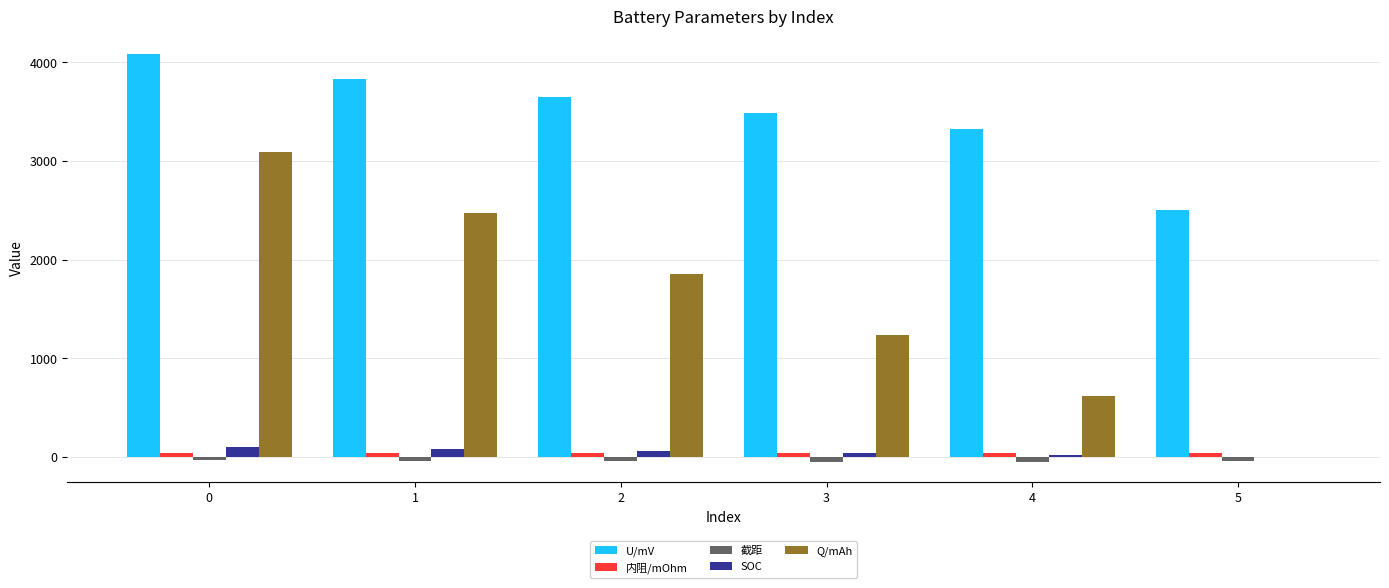

The Q/mAh series shows 2762.1 at 2. True or false?

False